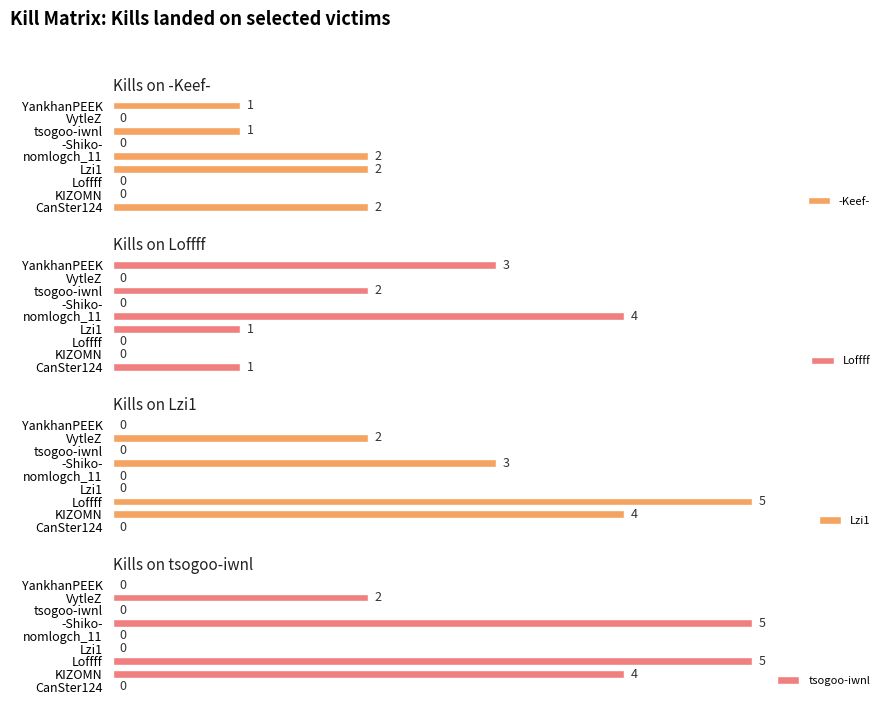

What is the spread (max minus min) of values at nomlogch_11?

4